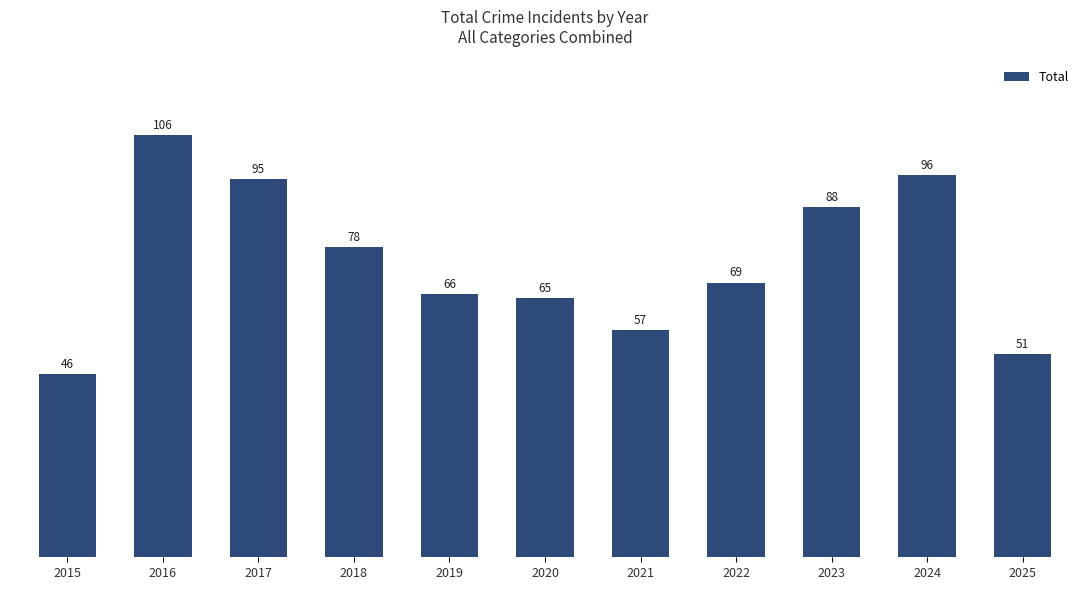

What is the change in value from 2015 to 2018?

+32